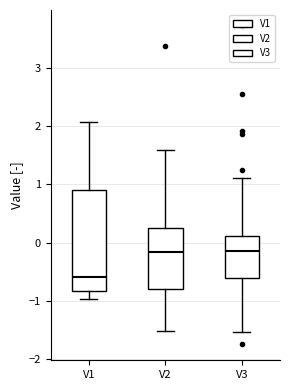

Reading left to right, transcribe this box plot: for each box, give where its median line is, the range the box spans, and where its two whiskers end, as read against the y-axis. The values are not printed on the chart, so give them approximately, as read against the axis.

V1: median -0.6, box -0.8 to 0.9, whiskers -1.0 to 2.1
V2: median -0.2, box -0.8 to 0.2, whiskers -1.5 to 1.6
V3: median -0.1, box -0.6 to 0.1, whiskers -1.5 to 1.1